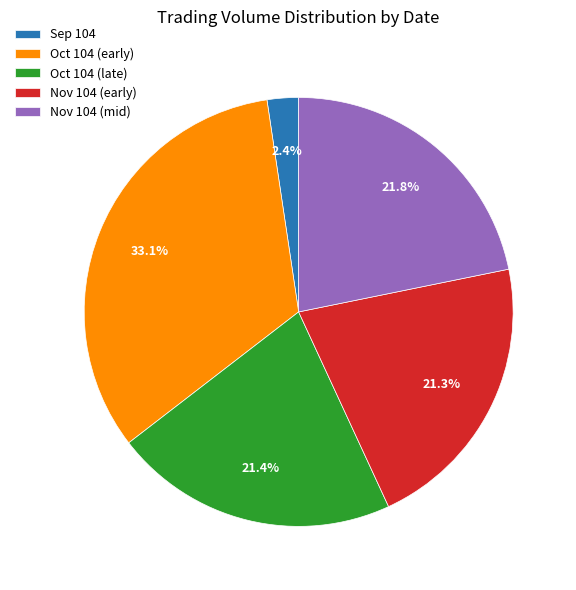

What is the smallest slice in the pie chart?

Sep 104